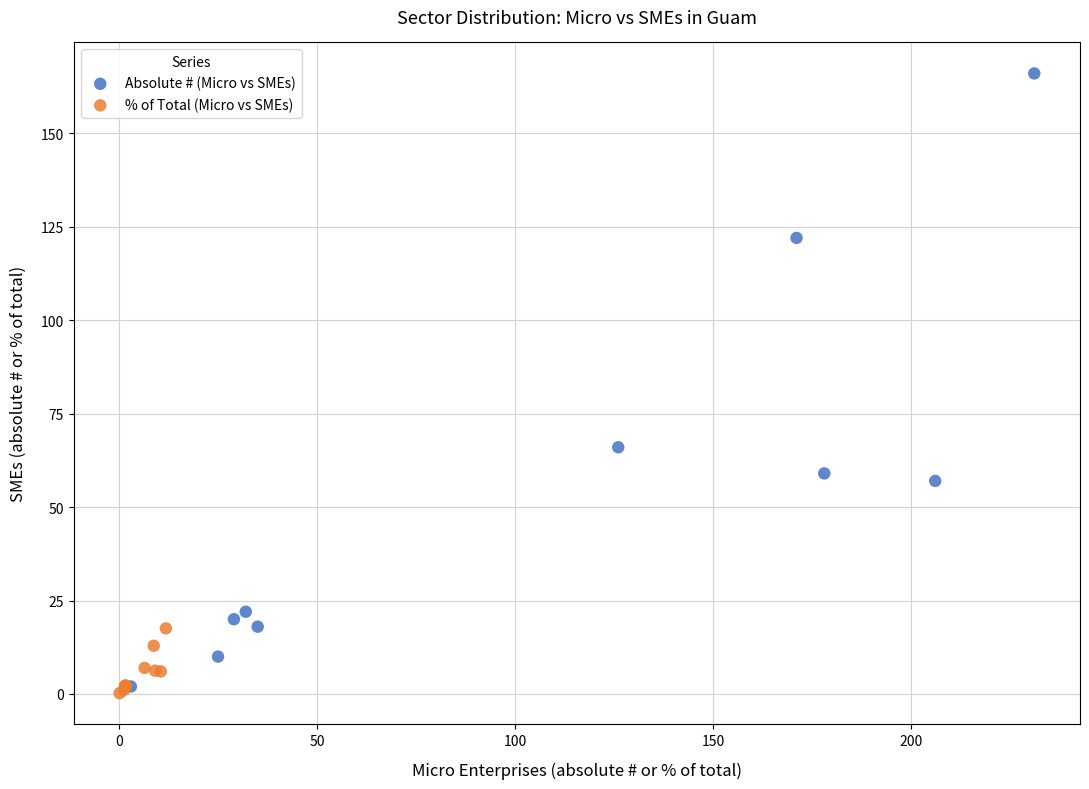

Which series reaches the maximum Y coordinate?

Absolute # (Micro vs SMEs)